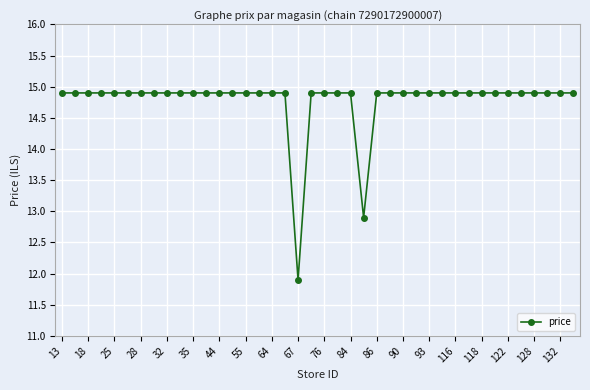

What is the value of the 37th point from the left?

14.9